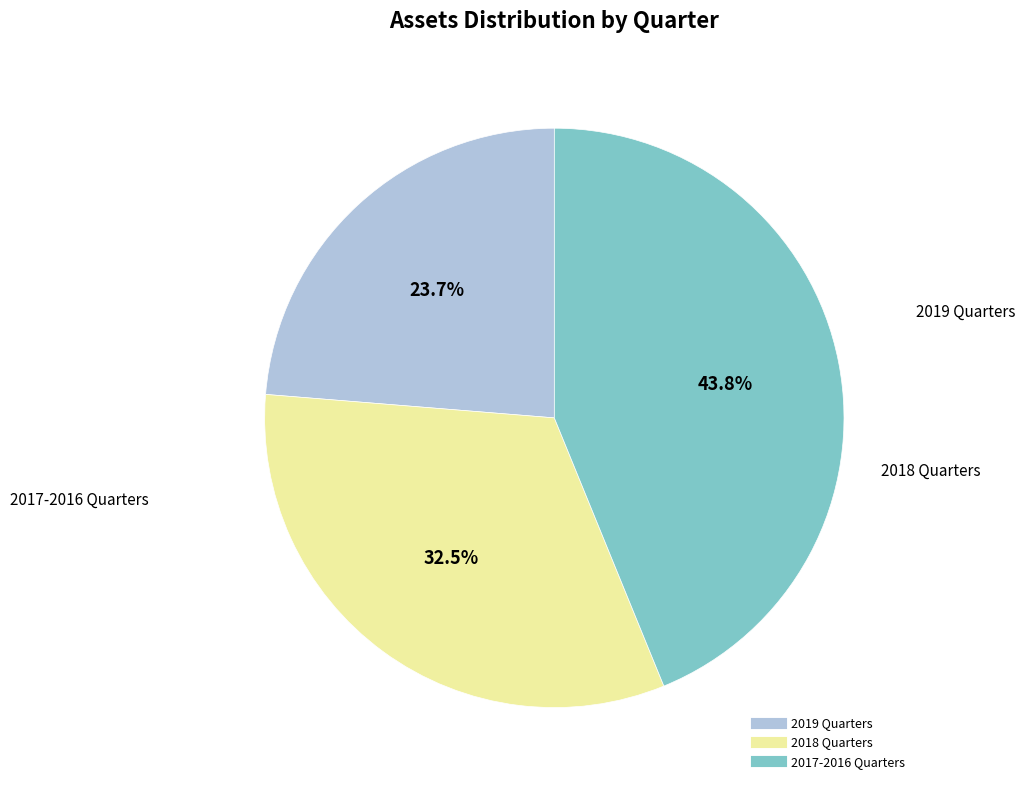

To the nearest percent, what is the average slice percentage?

33%